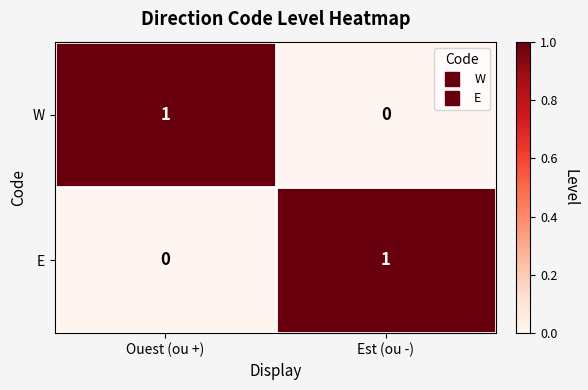

How many categories are shown in the chart?

2